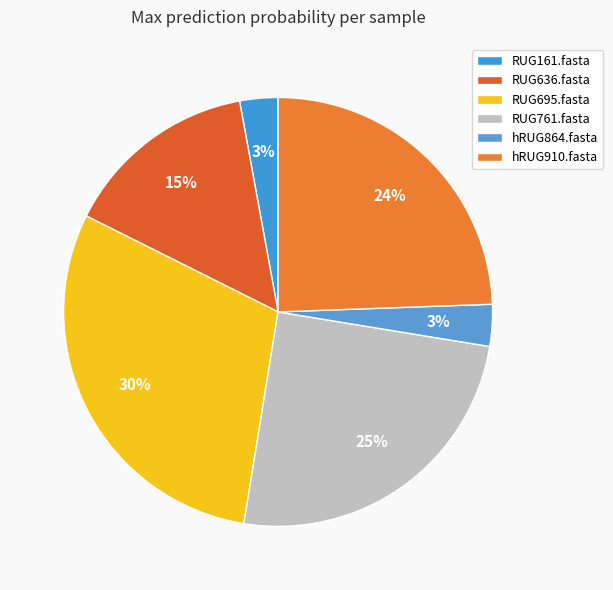

Count the number of slices in the pie.

6